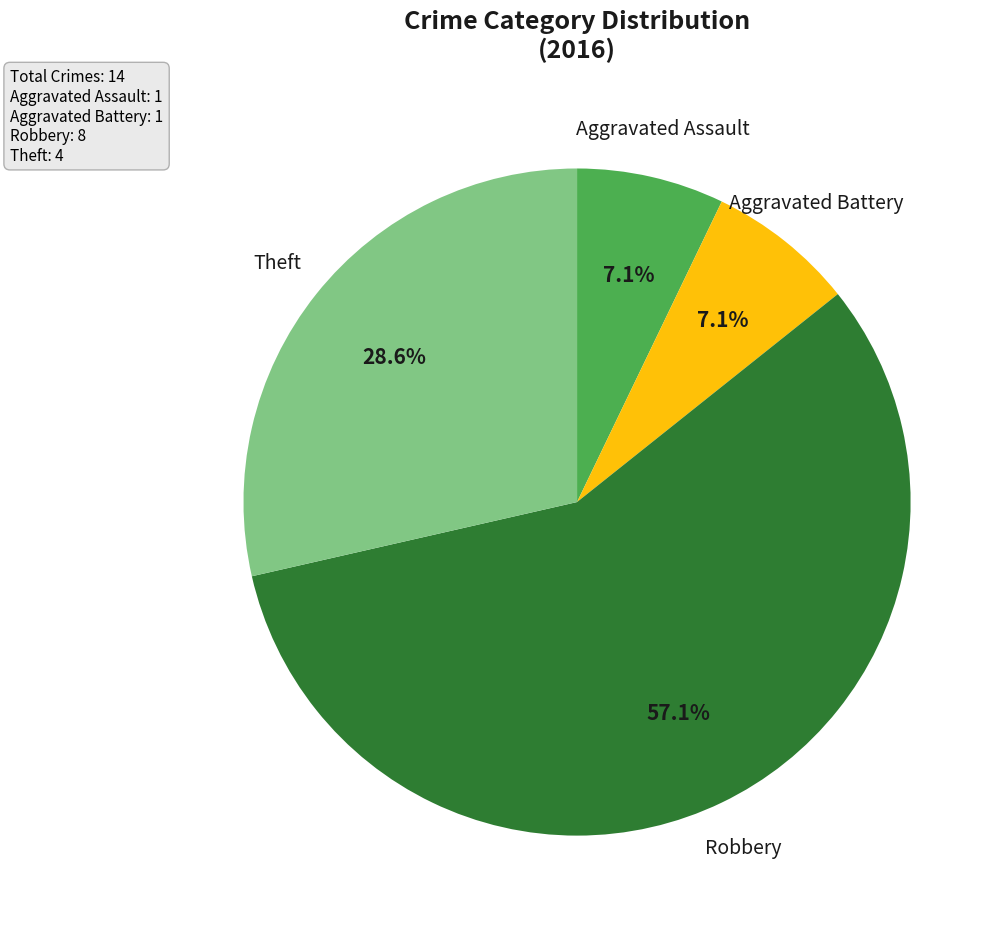

Does any single category account for the majority?

Yes